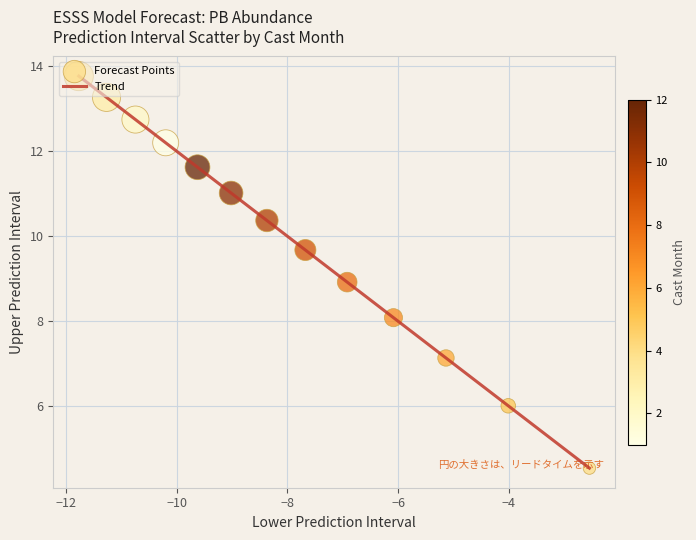

What is the difference between the maximum and minimum values?

9.2